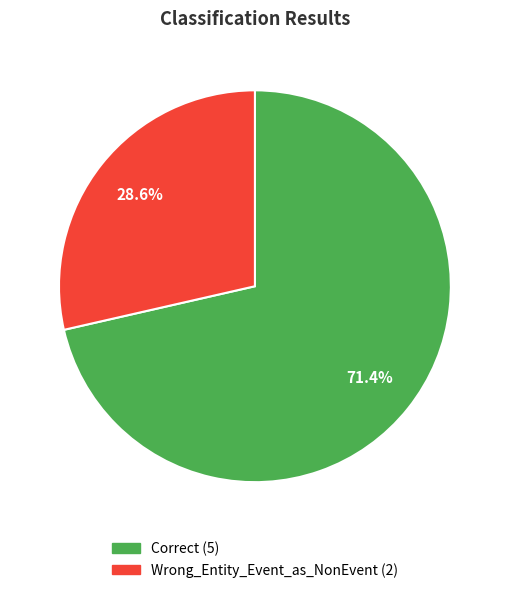

Between Wrong_Entity_Event_as_NonEvent and Correct, which is larger?

Correct